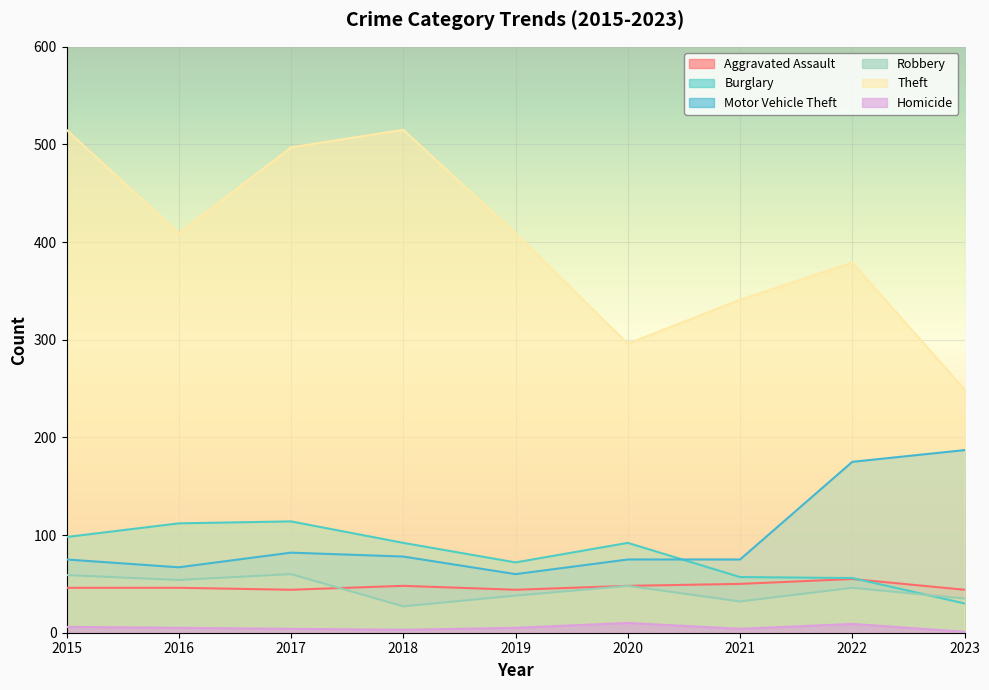

Between which two adjacent categories do Motor Vehicle Theft and Burglary first intersect?

2020 and 2021